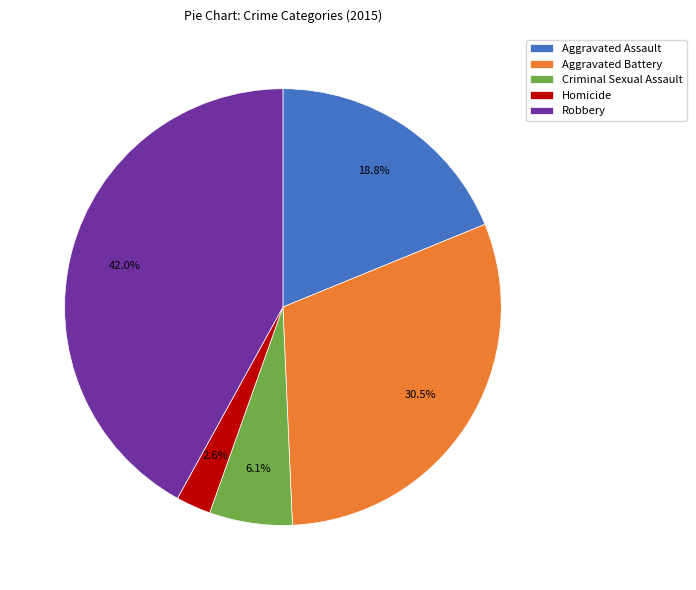

How many segments does this pie chart have?

5